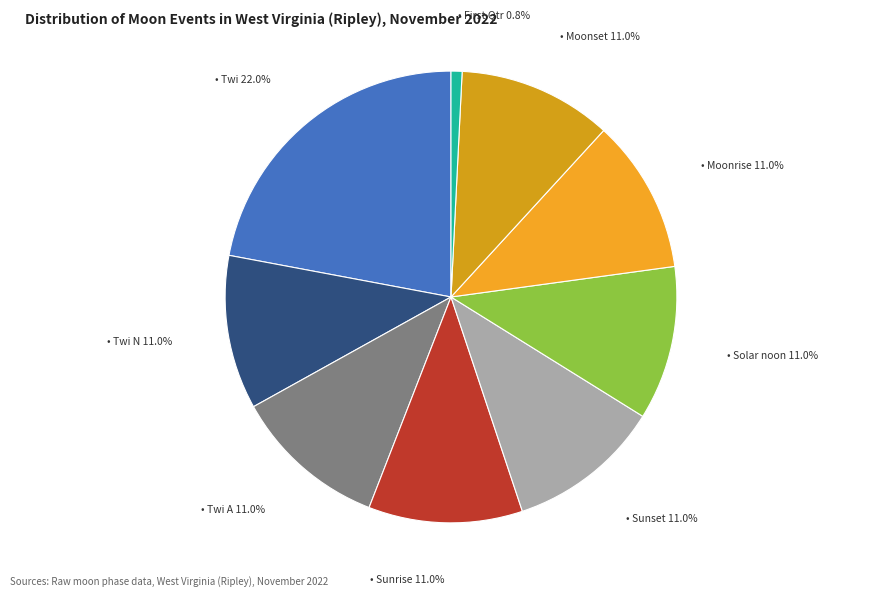

What is the largest slice in the pie chart?

Twi